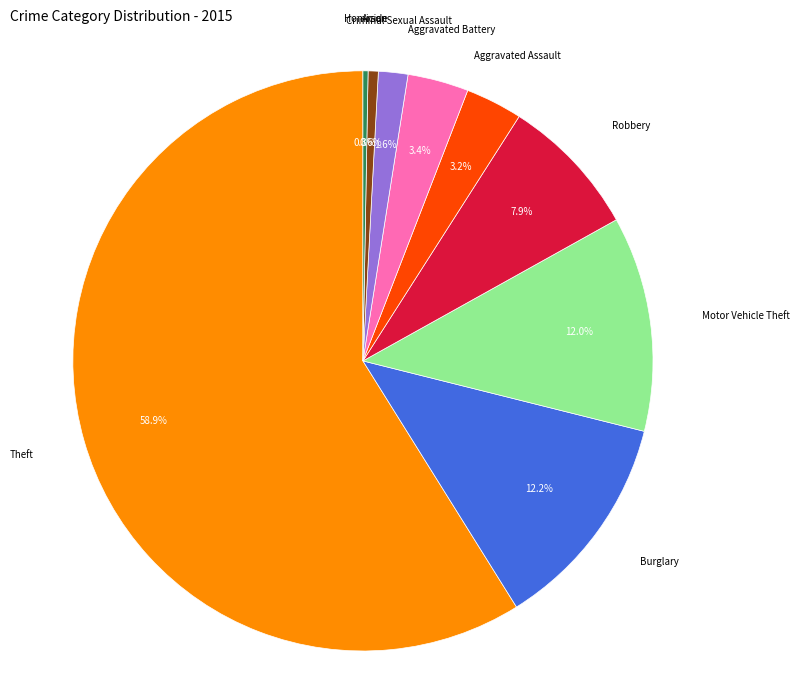

To the nearest percent, what is the difference between the Criminal Sexual Assault and Arson slice percentages?

1%